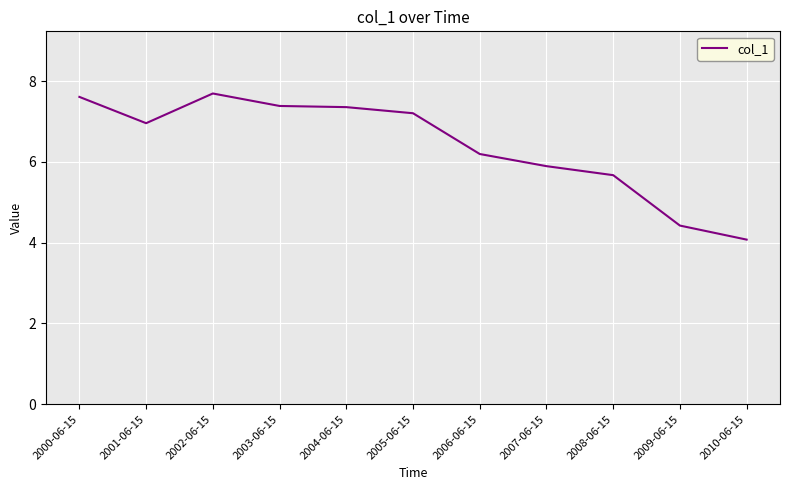

Which category has the highest value across all series?

2002-06-15